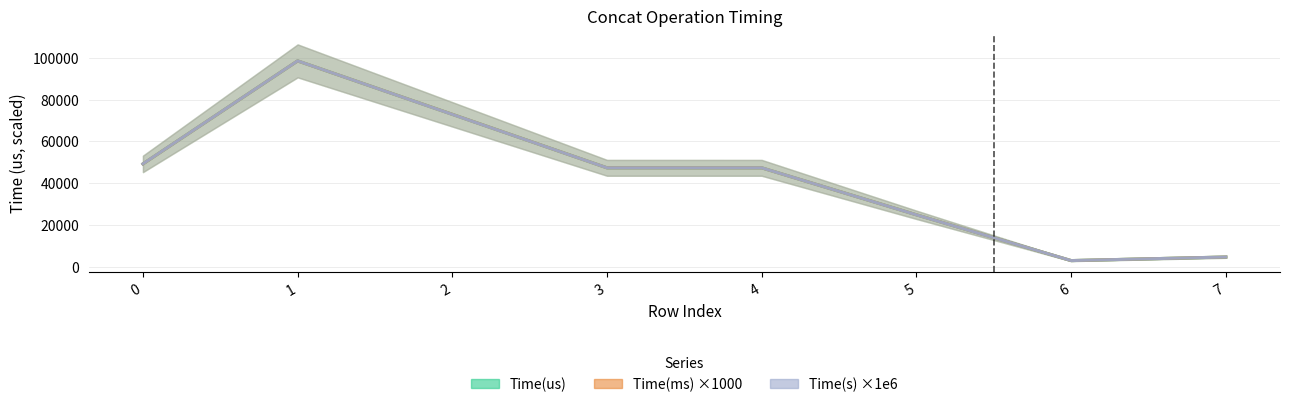

Where is the first local maximum for Time(s) ×1e6?

1